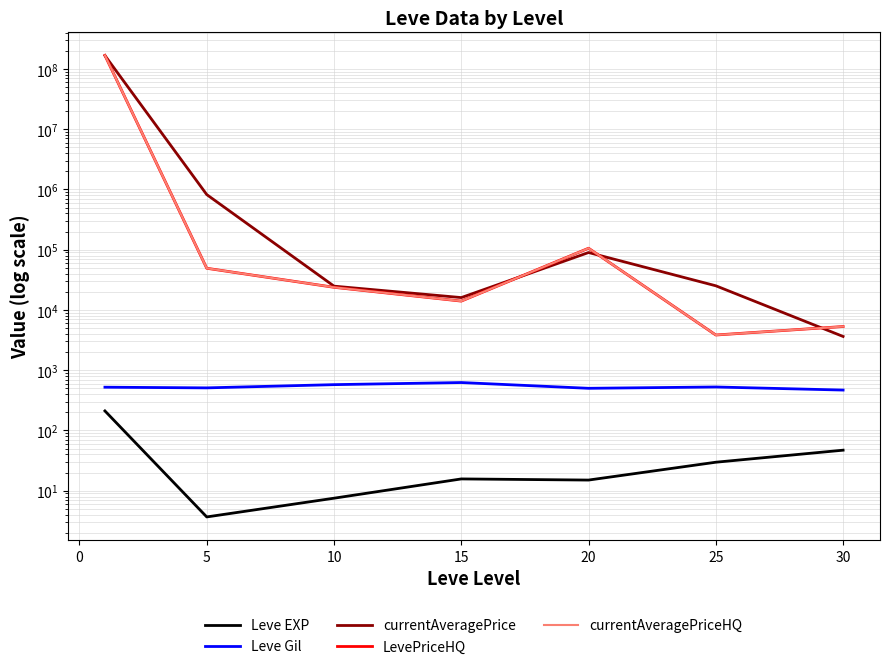

What is the difference between the second highest and minimum values in the currentAveragePriceHQ series?

101788.8